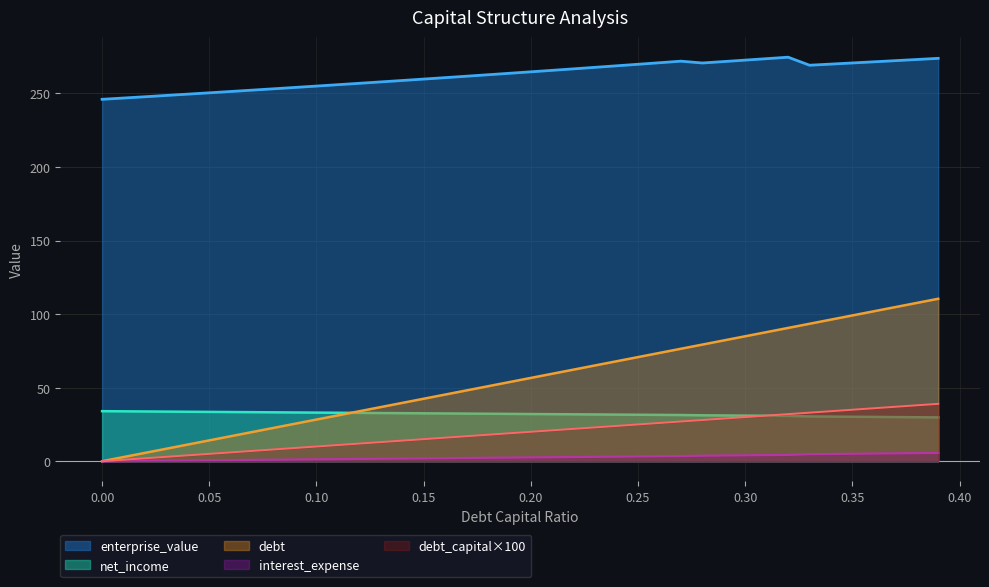

What is the sum of all net_income values?

1281.4